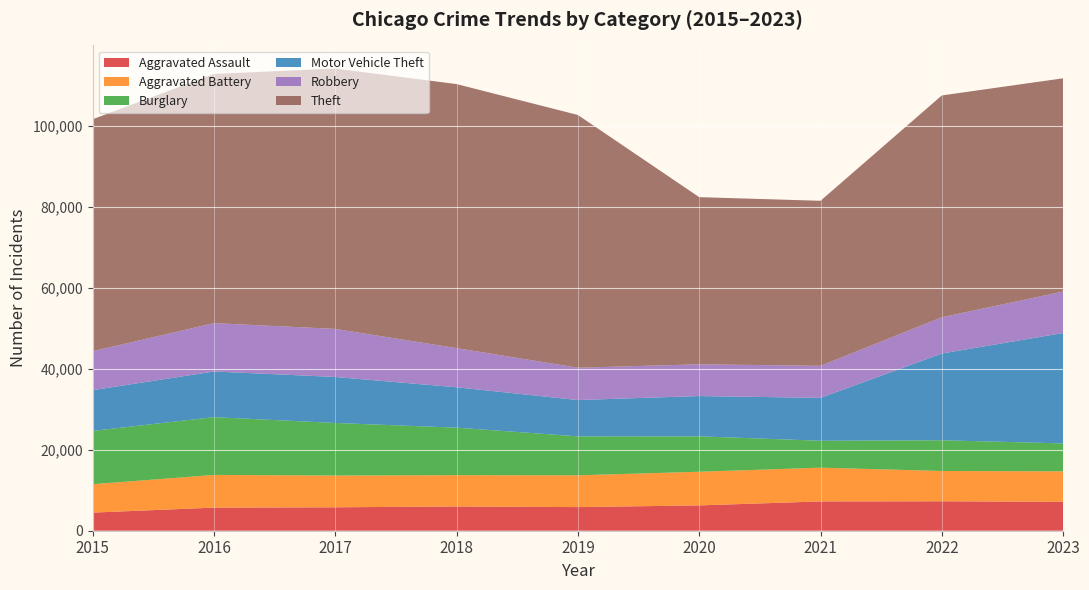

Reading right to left, what are all the values shown in this chart?

Aggravated Assault: 7144	7281	7242	6263	5841	6001	5793	5712	4480
Aggravated Battery: 7541	7491	8347	8319	7857	7735	7845	8086	7019
Burglary: 6903	7595	6662	8758	9638	11747	13001	14289	13184
Motor Vehicle Theft: 27297	21450	10603	9959	8976	9985	11380	11286	10068
Robbery: 10256	8965	7918	7855	7995	9681	11880	11960	9638
Theft: 52730	54846	40808	41326	62492	65287	64386	61621	57350